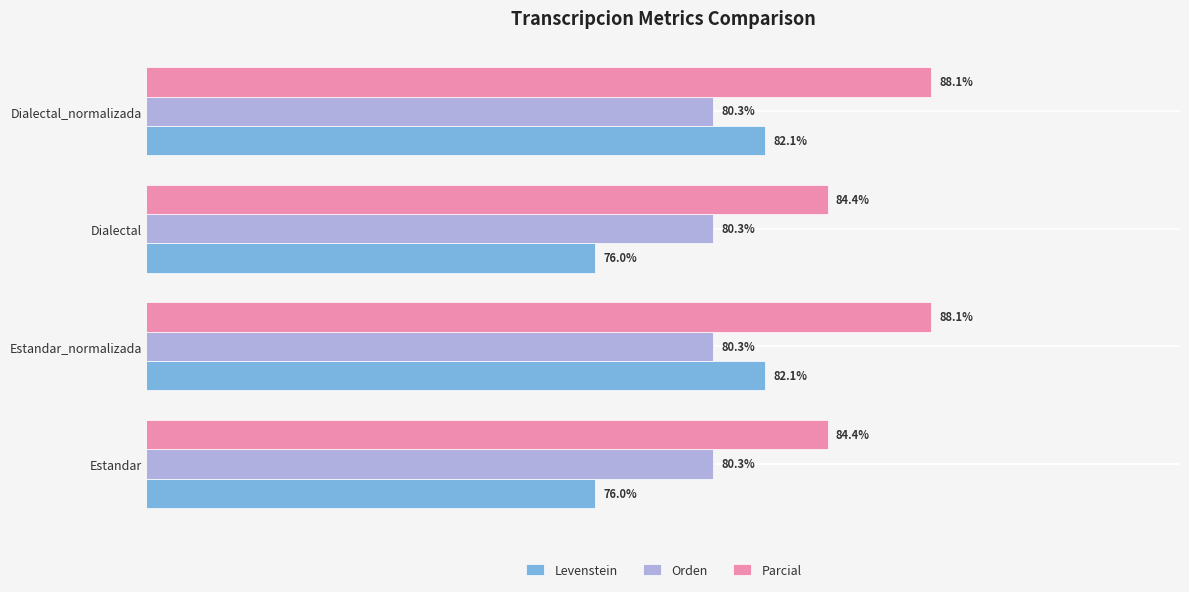

List the series in order of their peak value, highest first.

Parcial, Levenstein, Orden